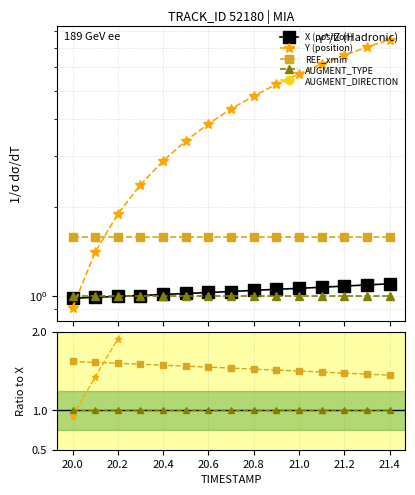

At how many categories does at least one series exceed 6?

3